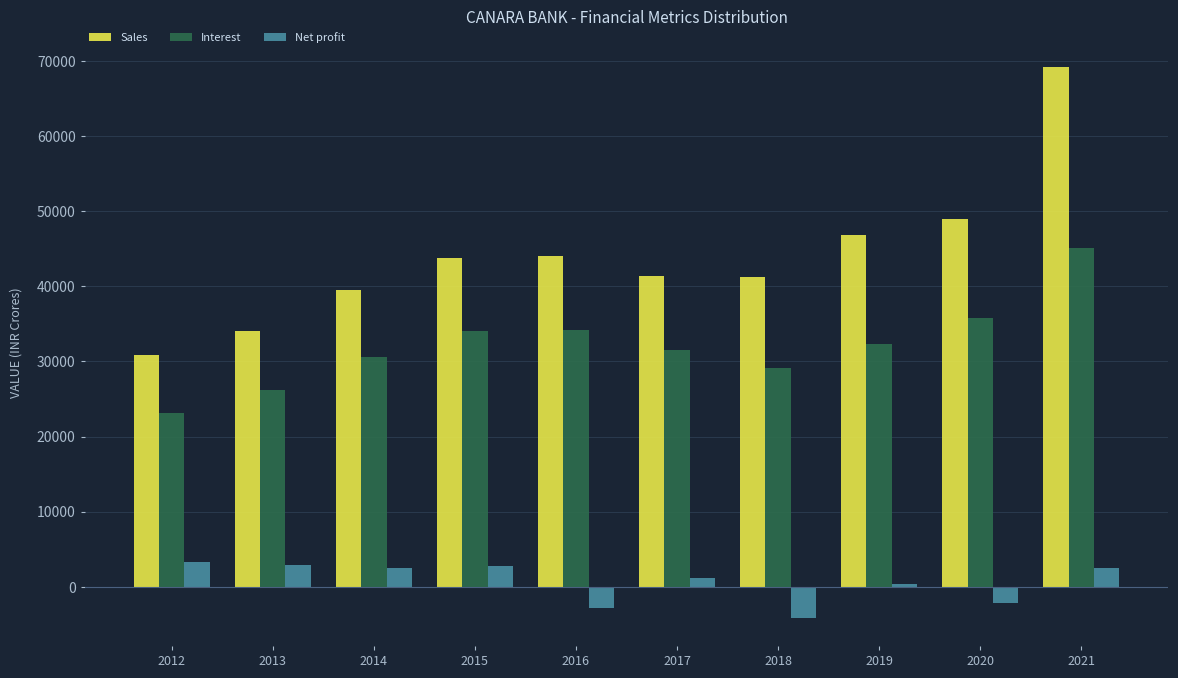

What is the minimum value for Net profit?

-4222.2